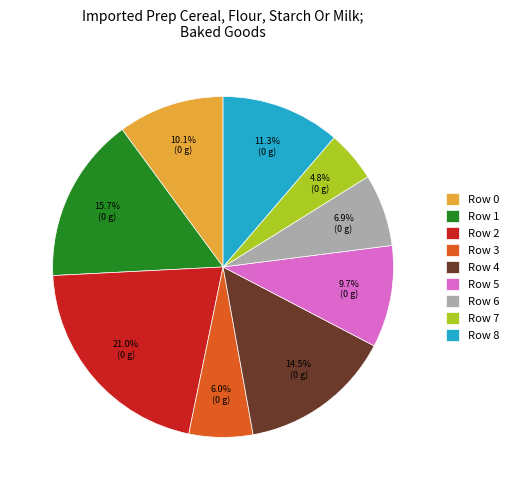

Which has a higher value, Row 7 or Row 6?

Row 6